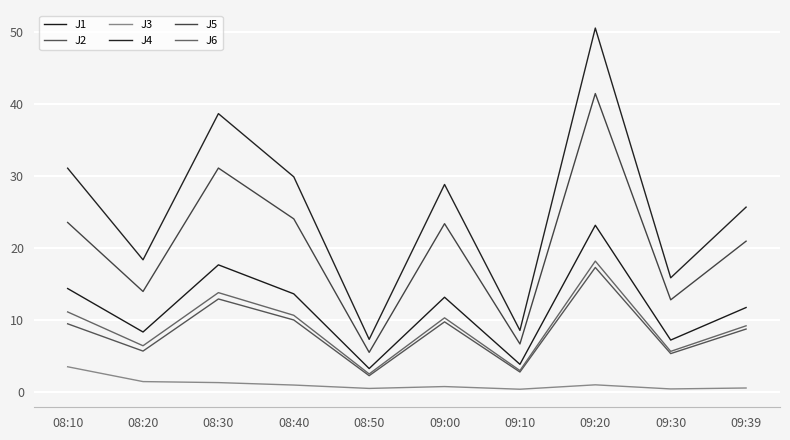

Reading right to left, what are all the values shown in this chart?

J1: 11.8	7.3	23.2	3.9	13.2	3.3	13.7	17.7	8.4	14.4
J2: 8.8	5.4	17.4	2.8	9.8	2.3	10.1	13.0	5.7	9.5
J3: 0.6	0.5	1.0	0.4	0.8	0.5	1.0	1.4	1.5	3.5
J4: 25.7	15.9	50.6	8.6	28.9	7.4	29.9	38.7	18.4	31.1
J5: 21.0	12.8	41.5	6.7	23.4	5.5	24.1	31.2	14.0	23.6
J6: 9.2	5.7	18.2	3.0	10.3	2.5	10.7	13.8	6.5	11.2